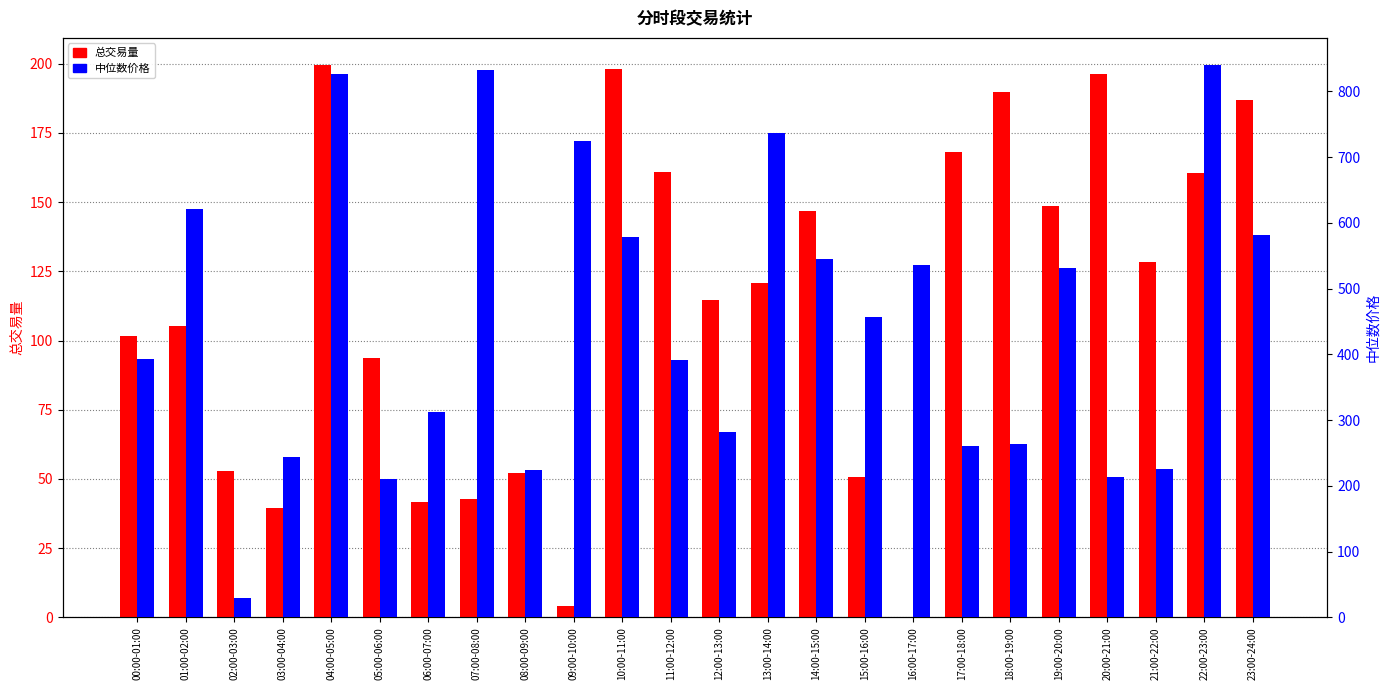

List the series in order of their peak value, highest first.

中位数价格, 总交易量